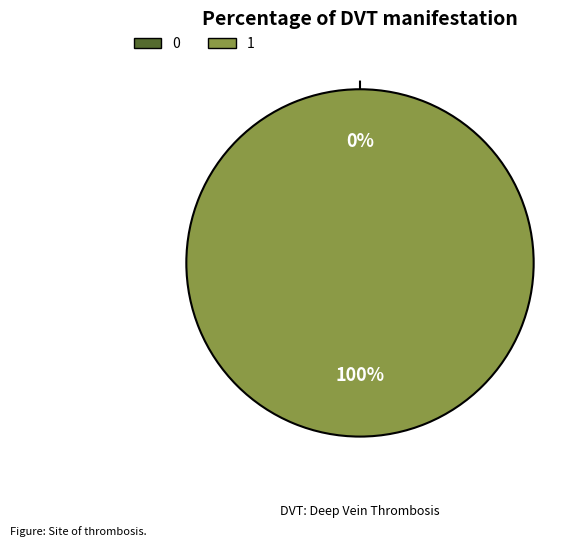

Which slice is the largest?

1